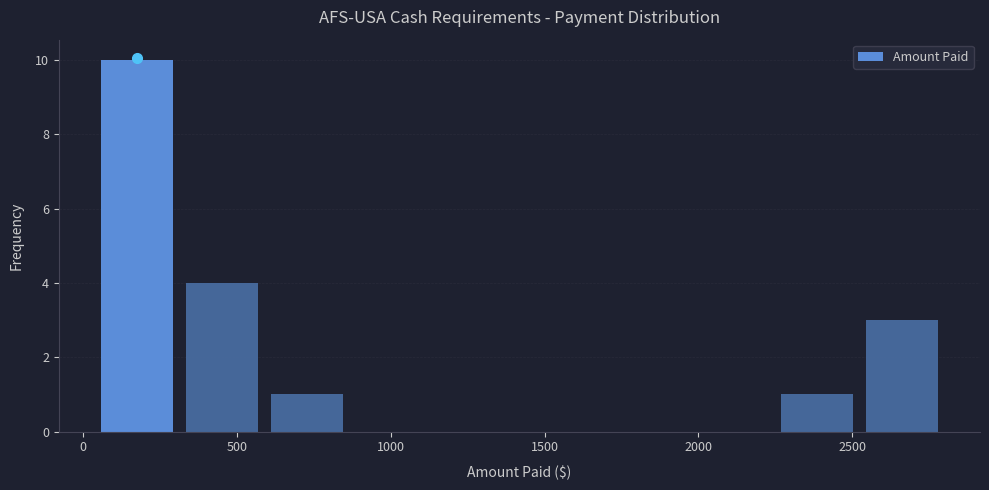

Reading left to right, transcribe this chart: for each bar, give the range it covers on the x-axis and its height. Neither the bar edges nor the heights are printed on the chart, so give them approximately, as read against the axes.

50 to 300: 10
300 to 600: 4
600 to 850: 1
850 to 1150: 0
1150 to 1400: 0
1400 to 1700: 0
1700 to 1950: 0
1950 to 2250: 0
2250 to 2500: 1
2500 to 2800: 3